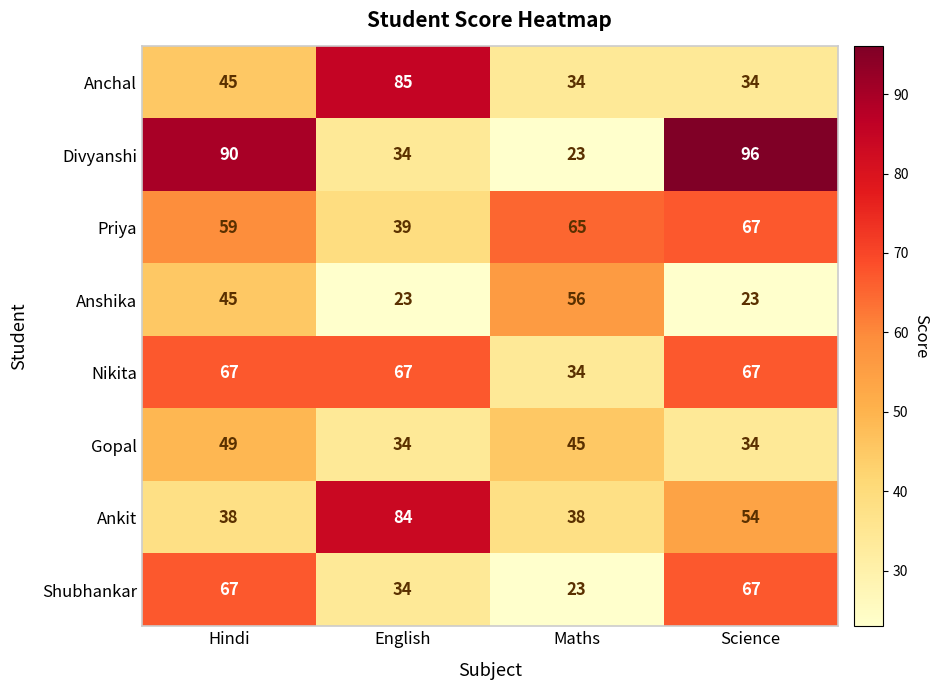

How many values in the Gopal series are below 45?

2